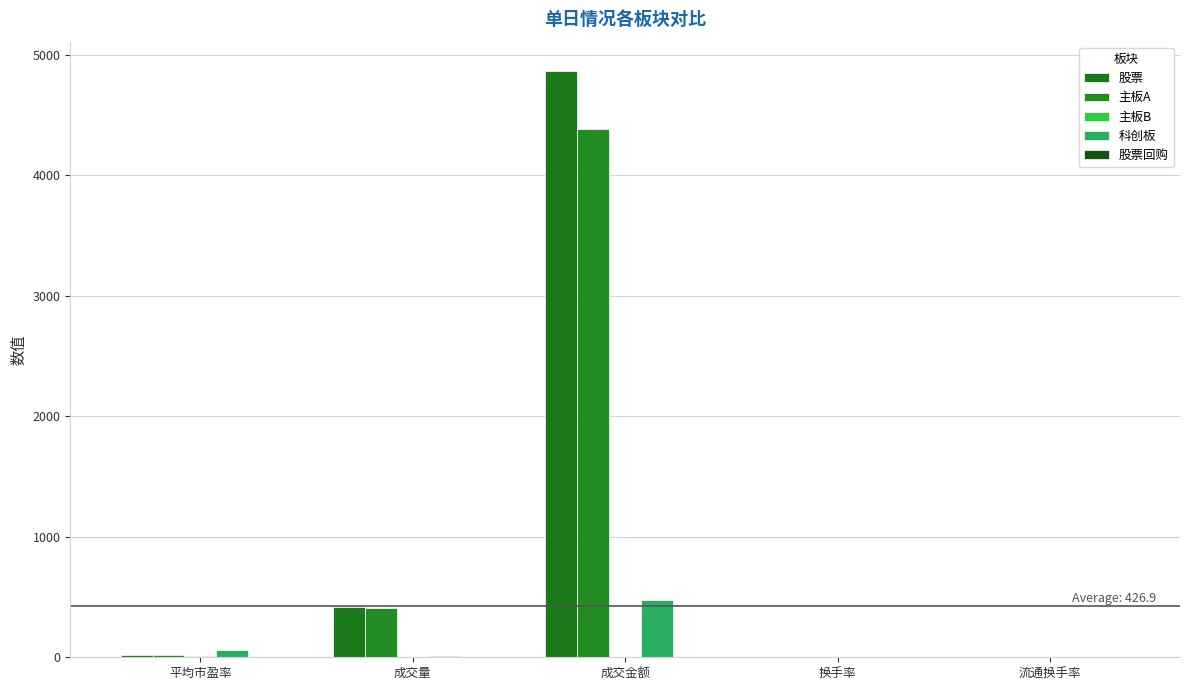

At which category is the sum across all series the highest?

成交金额